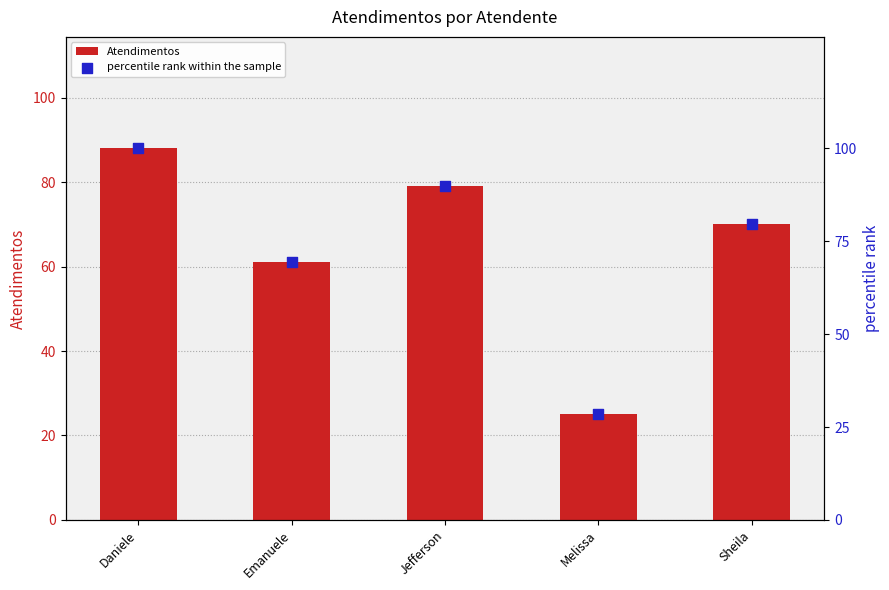

Which series contains the highest Y value?

percentile rank within the sample